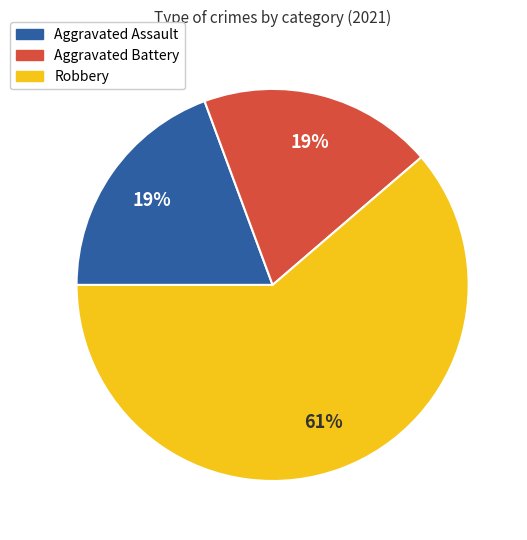

To the nearest percent, what is the combined percentage of Aggravated Assault and Robbery?

81%